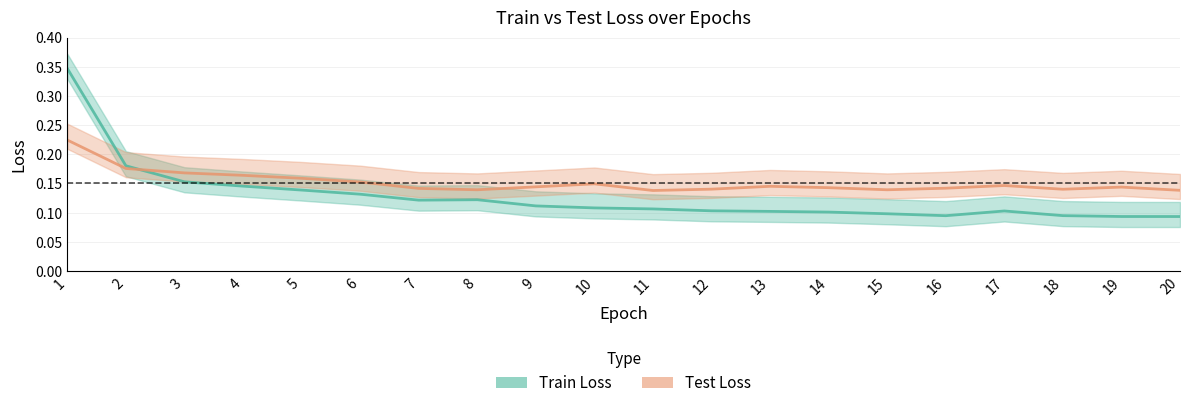

Count the number of data series in this chart.

2